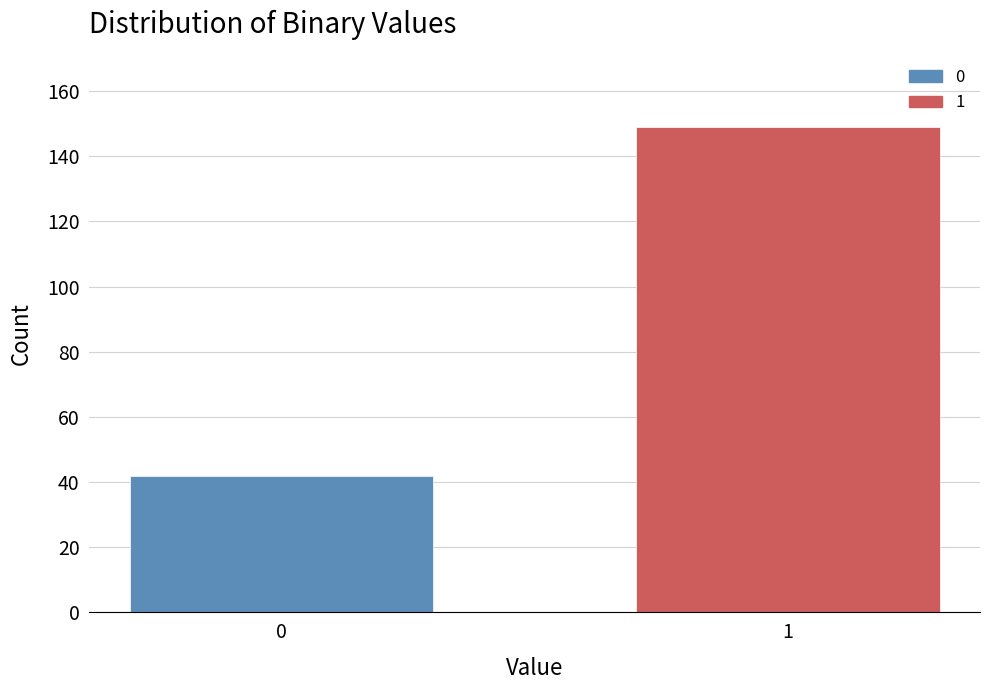

Reading left to right, list all the values displayed in this chart.

0=42	1=149